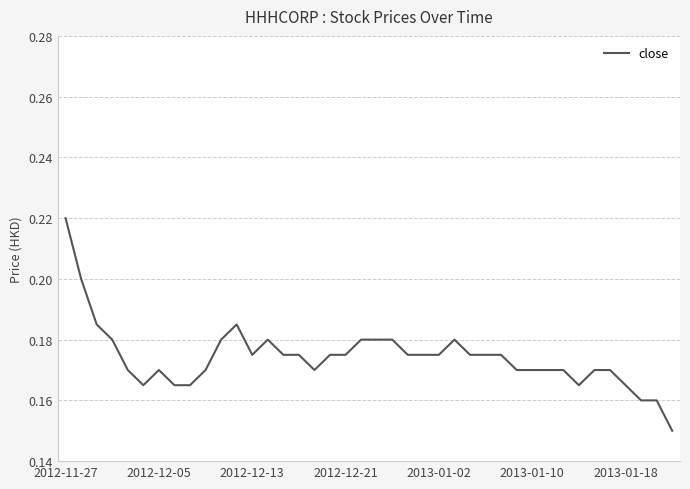

Which category has the highest value across all series?

2012-11-27